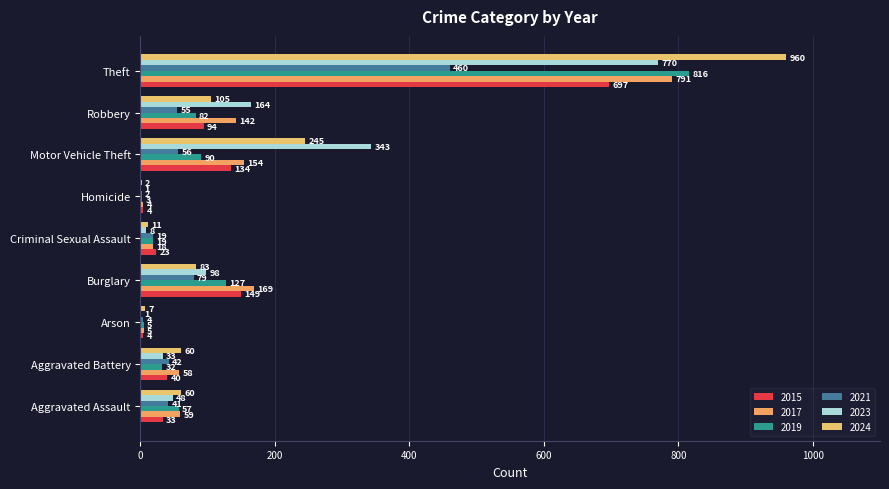

What is the difference between the second highest and minimum values in the 2021 series?

77